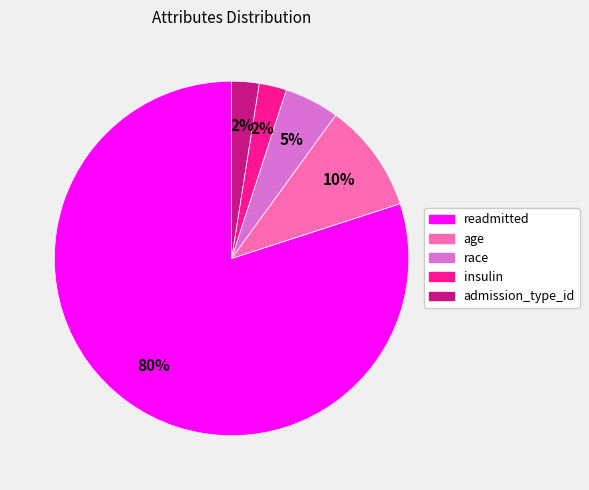

Is it true that readmitted is 80% of the pie?

True